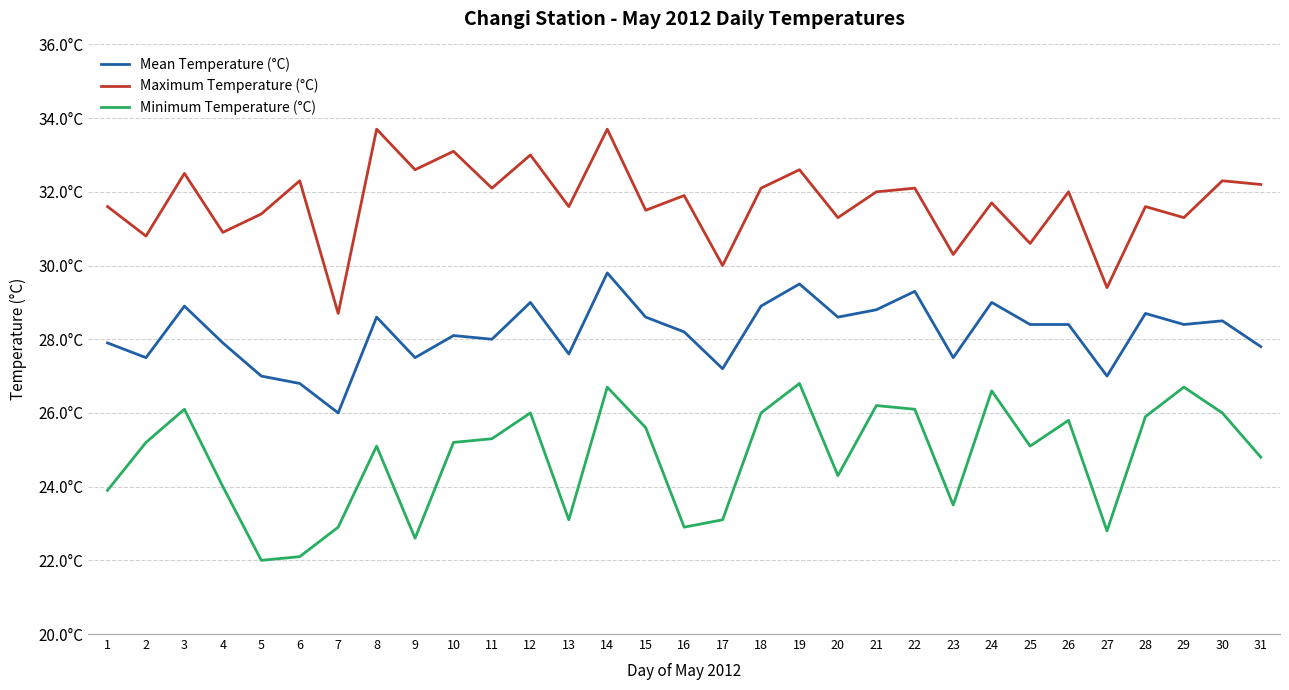

True or false: Mean Temperature (°C) and Minimum Temperature (°C) intersect in this chart.

False